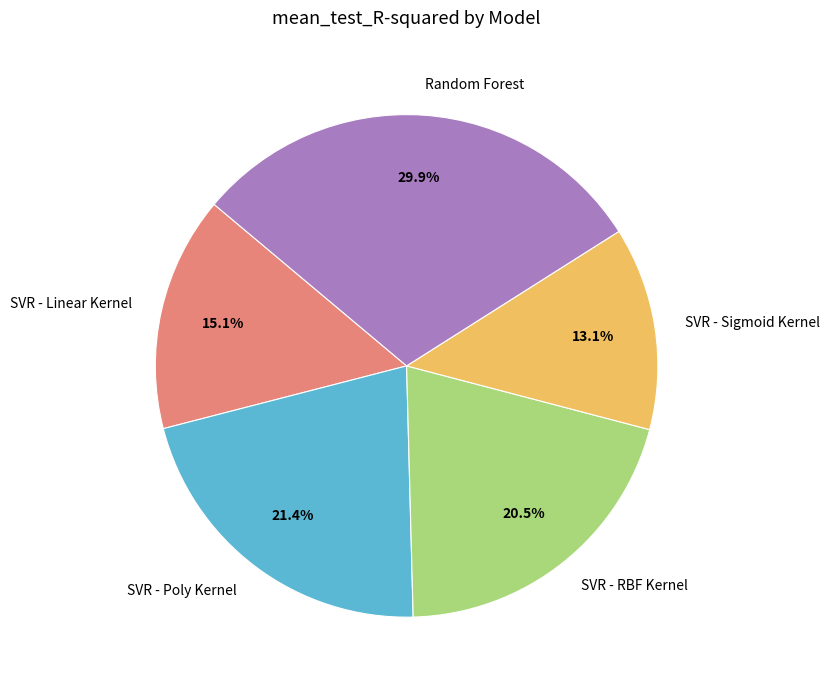

True or false: SVR - Sigmoid Kernel accounts for 28% of the total.

False